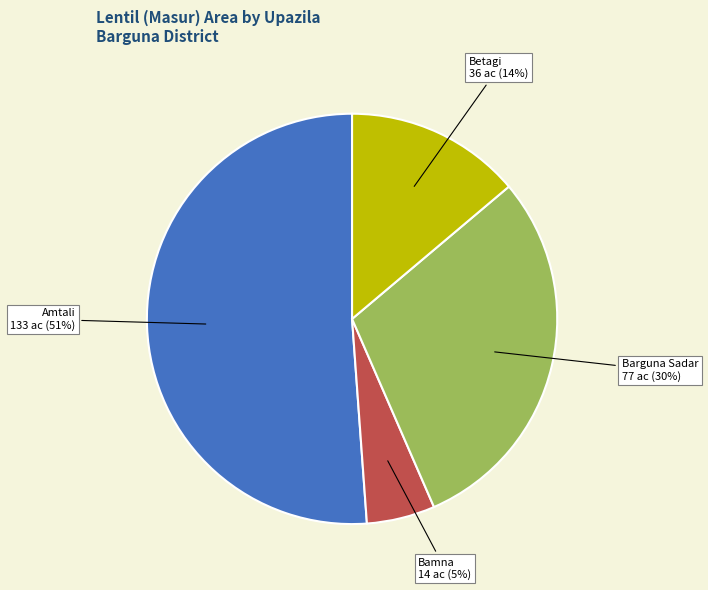

How many slices are in this pie chart?

4